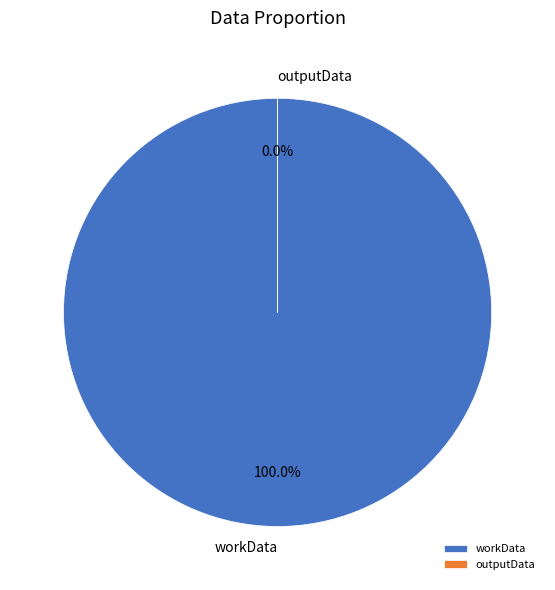

Rank the categories by value from highest to lowest.

workData, outputData